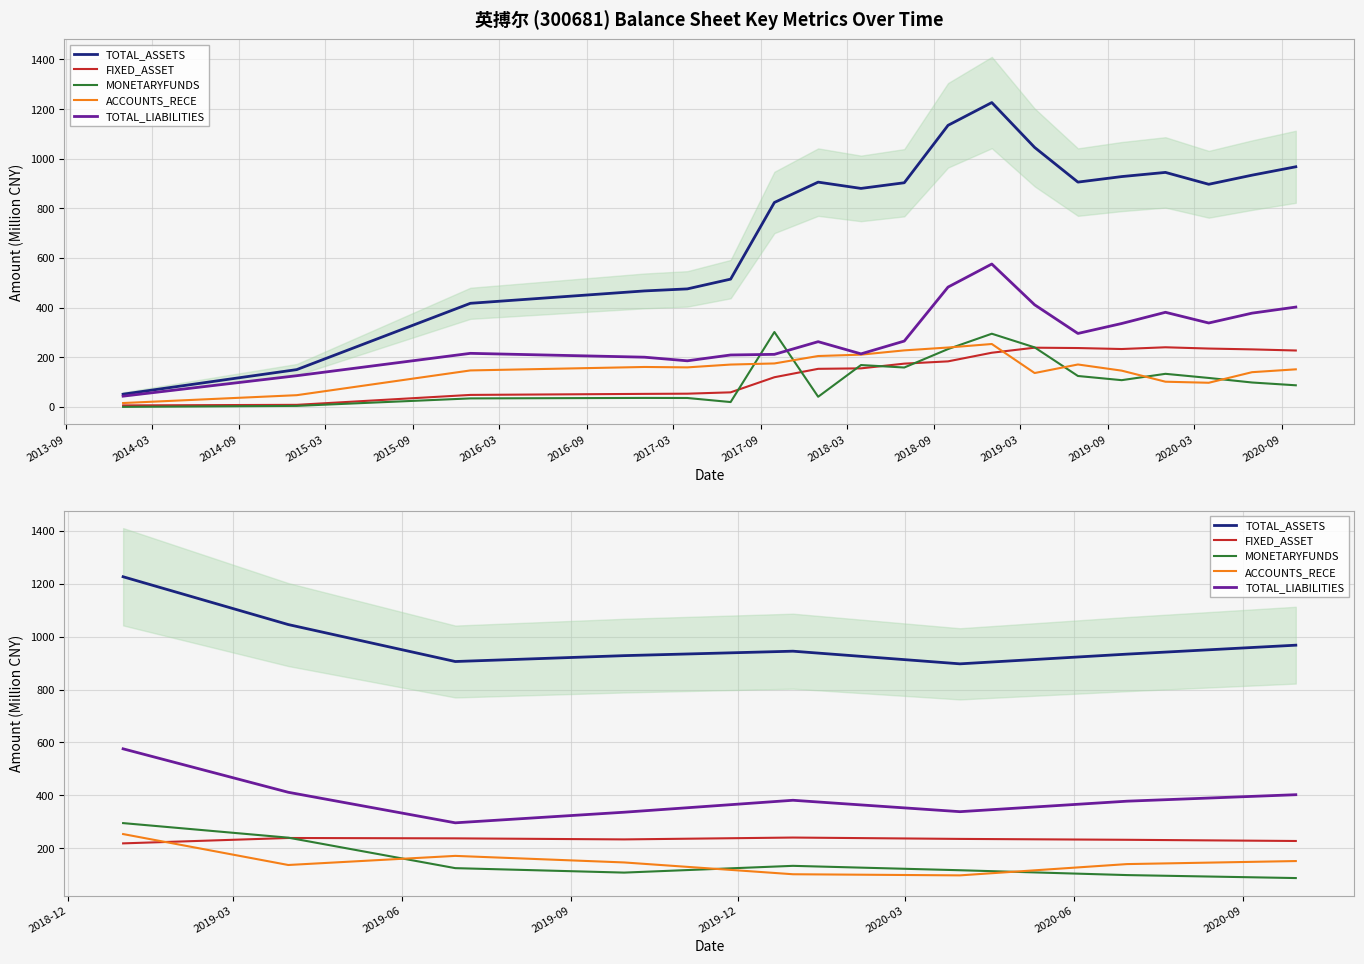

Is the value of FIXED_ASSET at 2015-03 greater than the value of TOTAL_LIABILITIES at 2014-09?

No